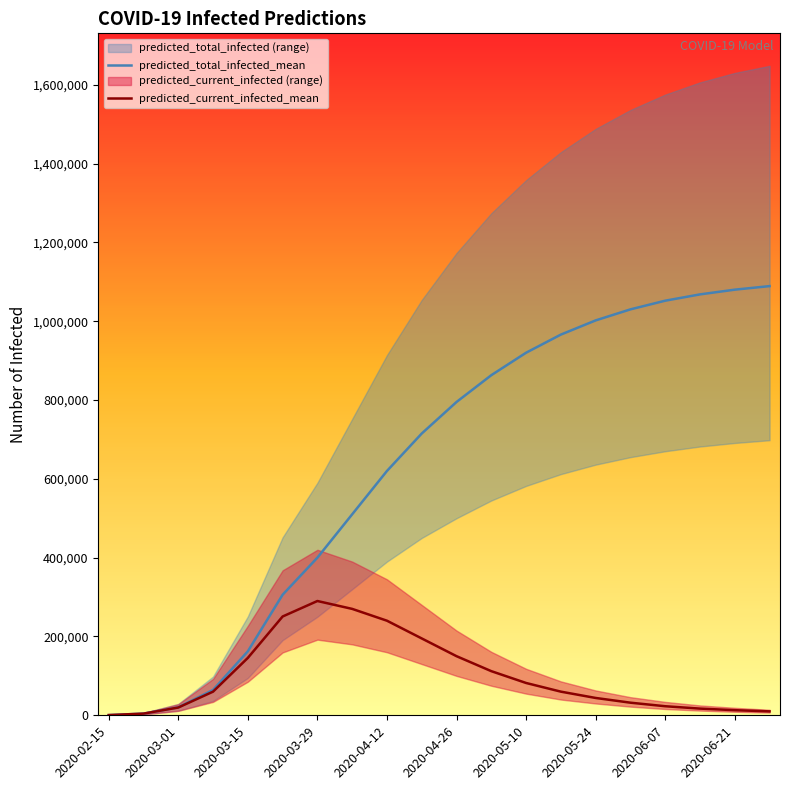

True or false: predicted_current_infected_mean and predicted_total_infected_mean intersect in this chart.

False